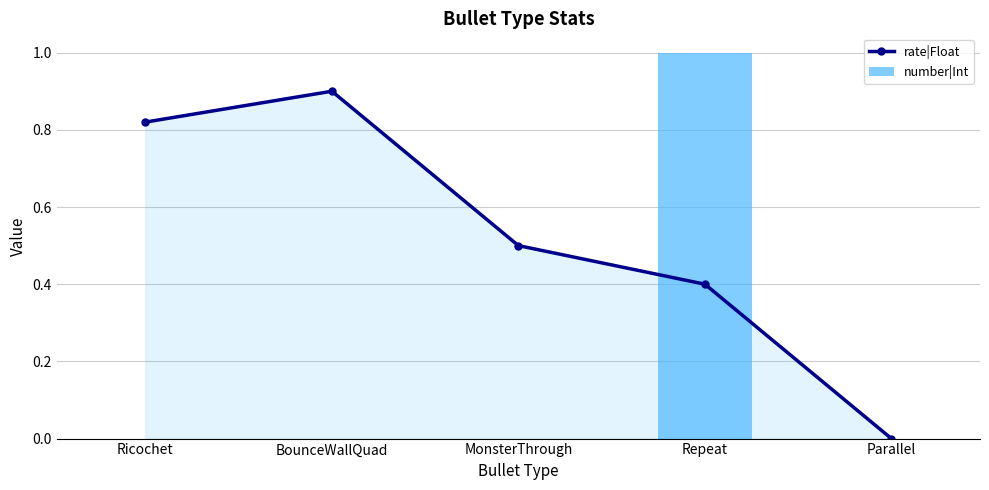

At which category is the sum across all series the highest?

Repeat